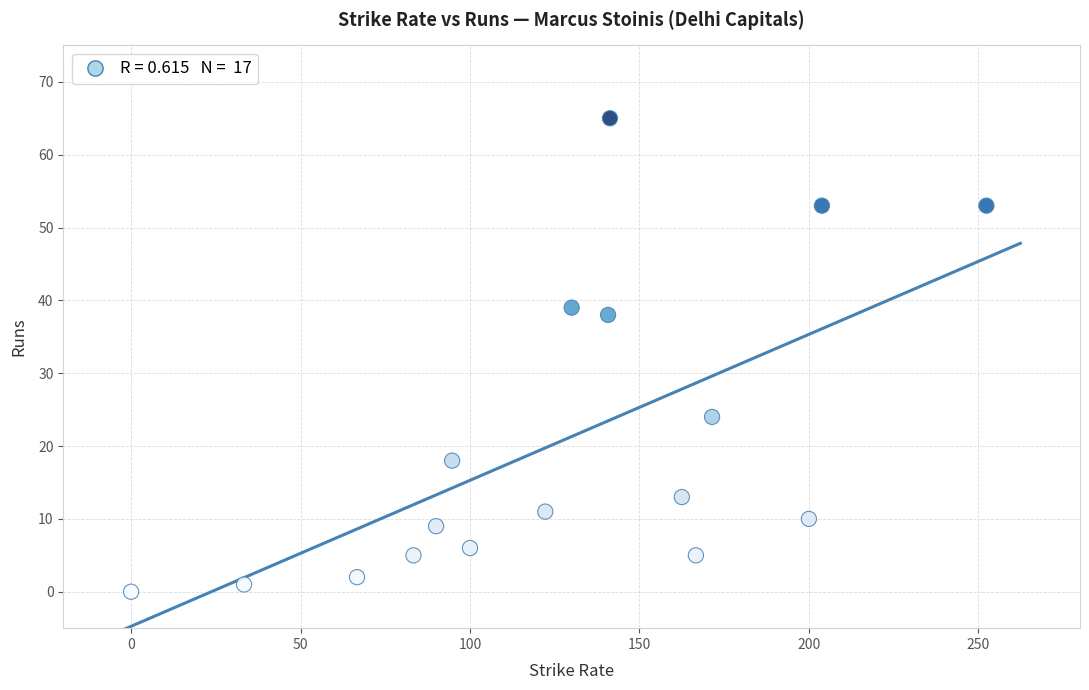

What Y value in the scatter plot is closest to 32?

38